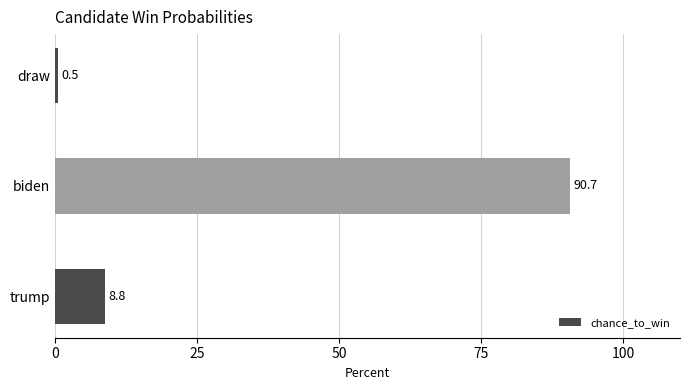

Are the bars grouped side by side (vs. stacked)?

No